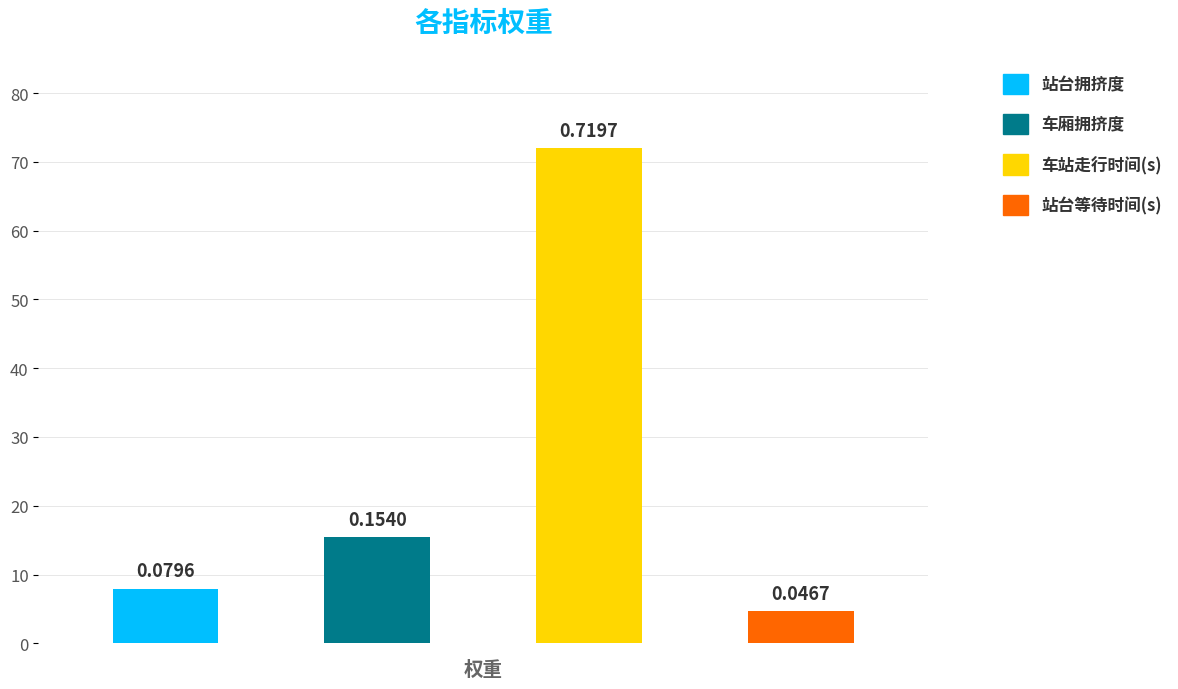

What is the average value?

0.2